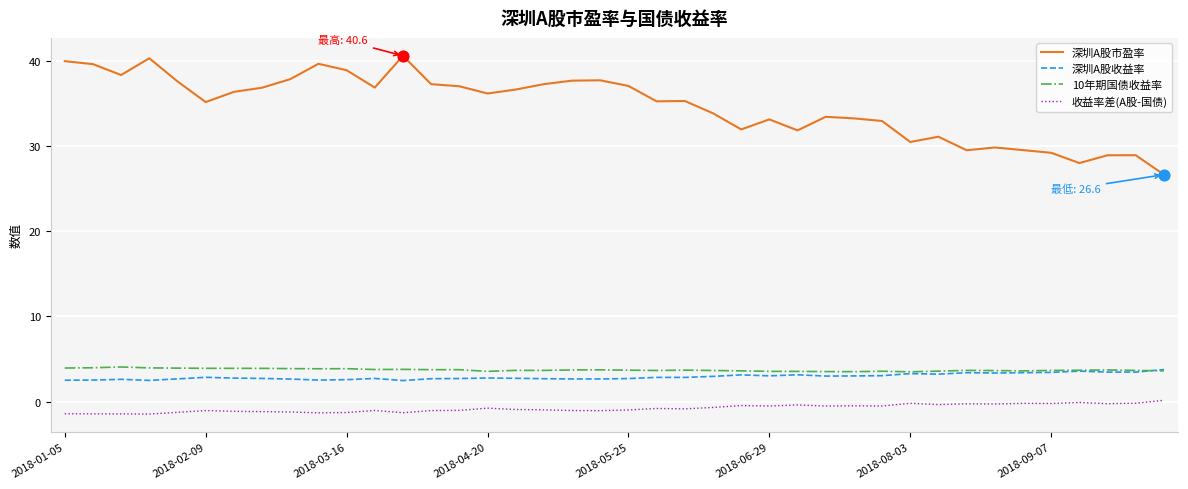

Which series has the largest total across all categories?

深圳A股市盈率